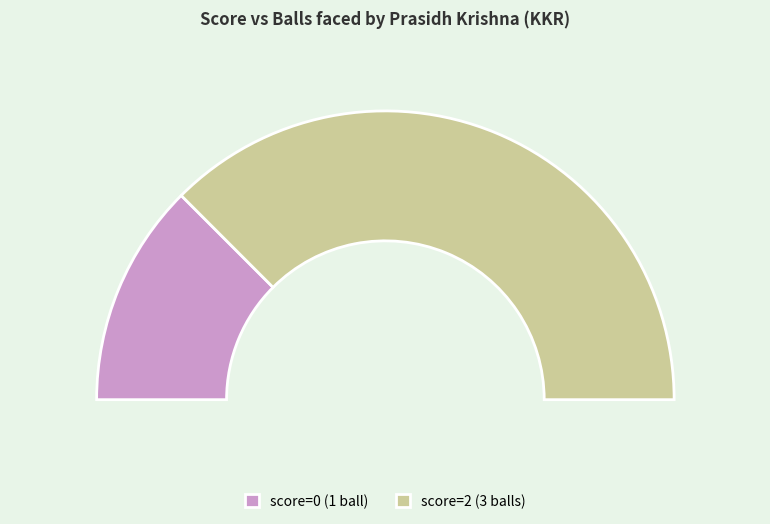

How many segments does this pie chart have?

2